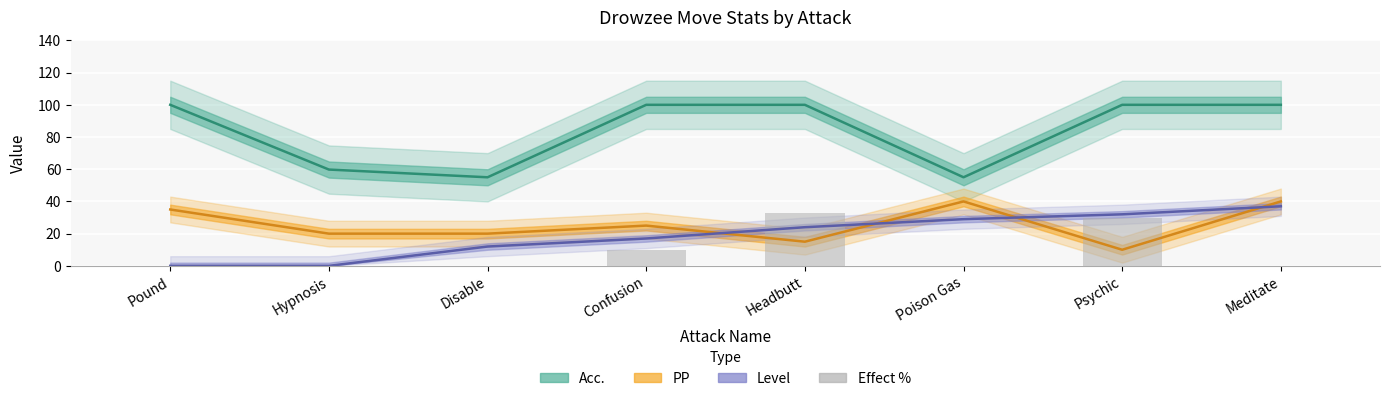

Reading right to left, transcribe all the data shown in this chart.

0	30	0	33	10	0	0	0